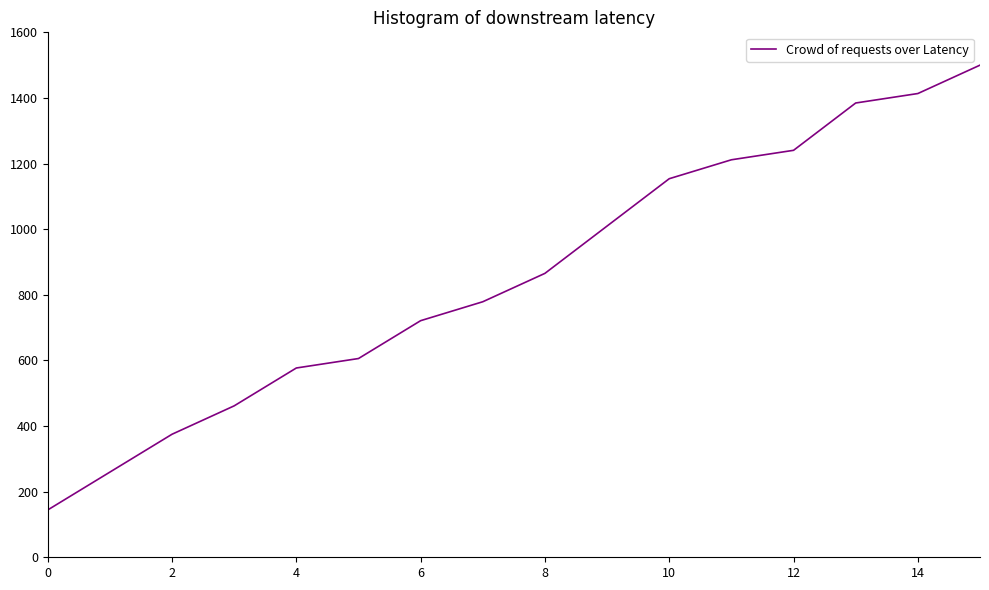

What is the difference between the maximum and minimum values?

1355.8